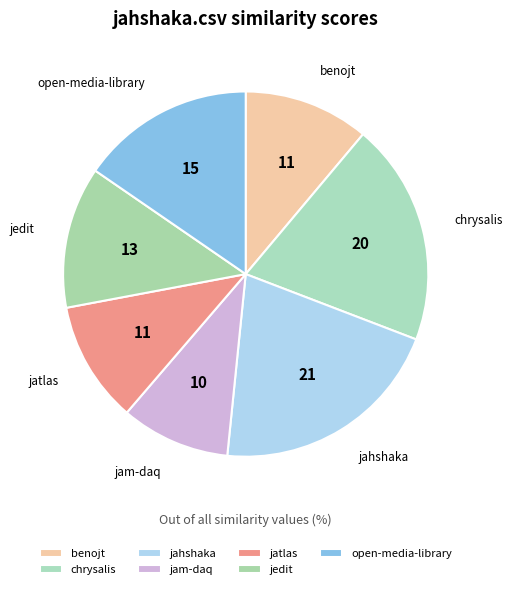

How many slices are in this pie chart?

7